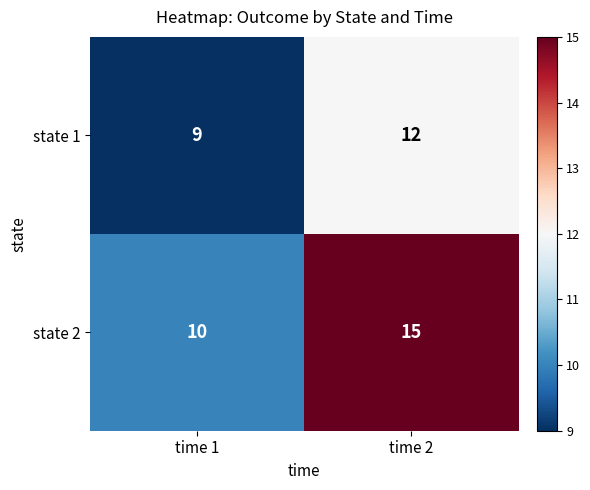

How many data points in state 1 are less than 12?

1